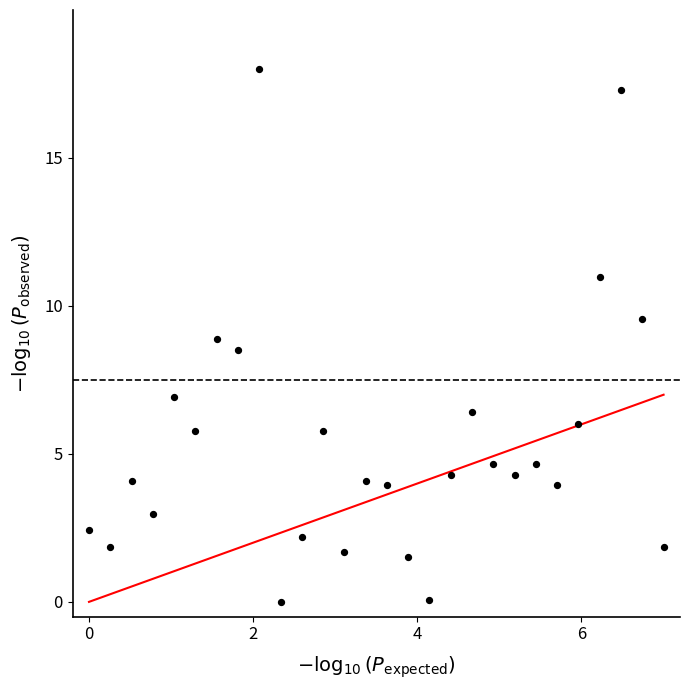

What is the range of Y values (max minus min)?

18.0